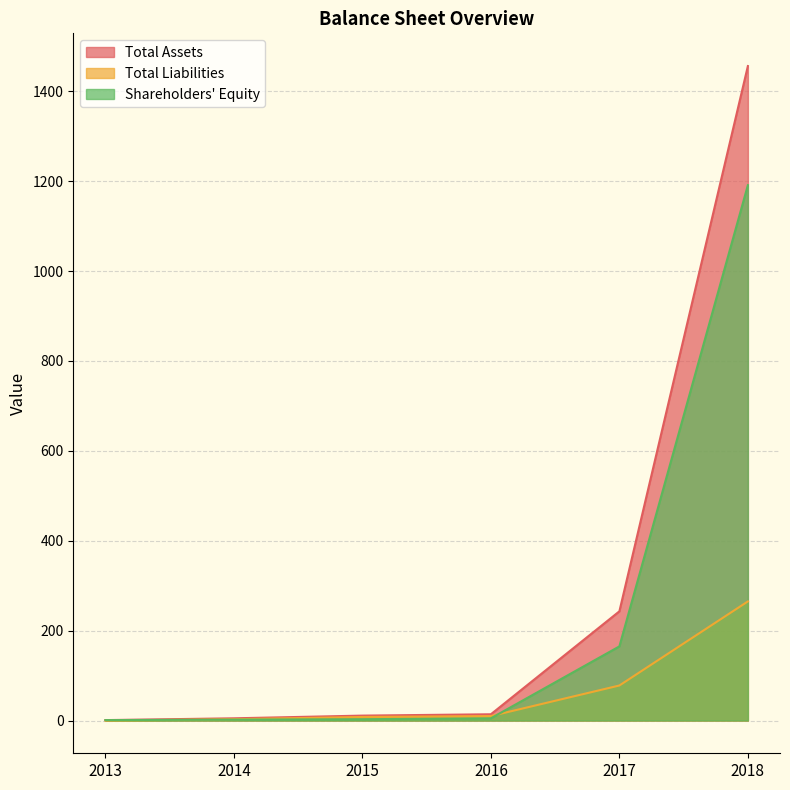

True or false: Shareholders' Equity and Total Assets cross at least once.

False